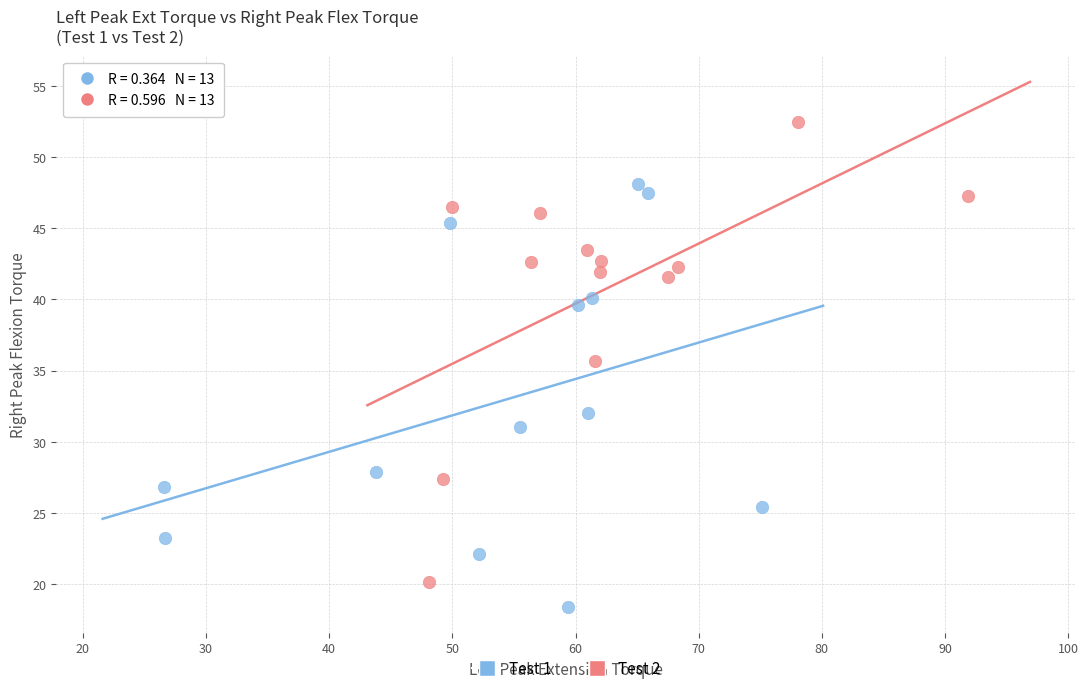

Which series contains the lowest Y value?

Test 1